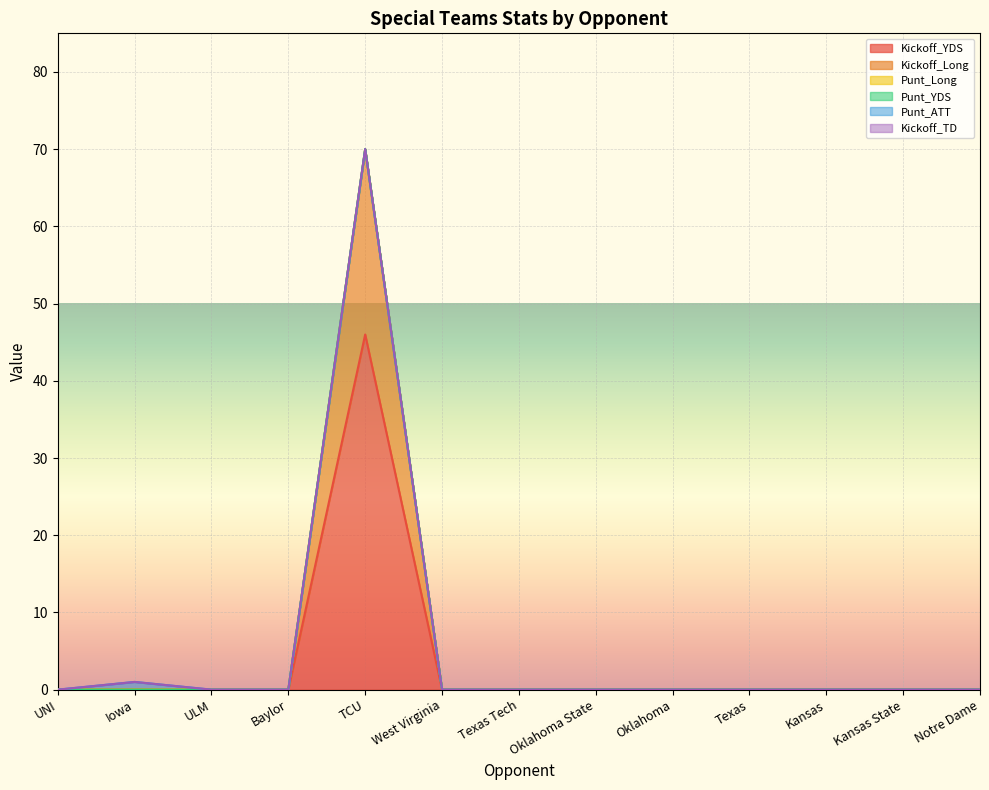

What is the greatest value displayed?

46